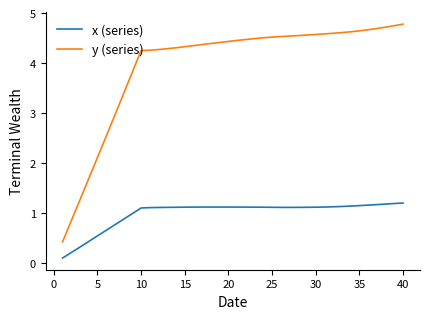

Which series has the widest spread of values?

y (series)